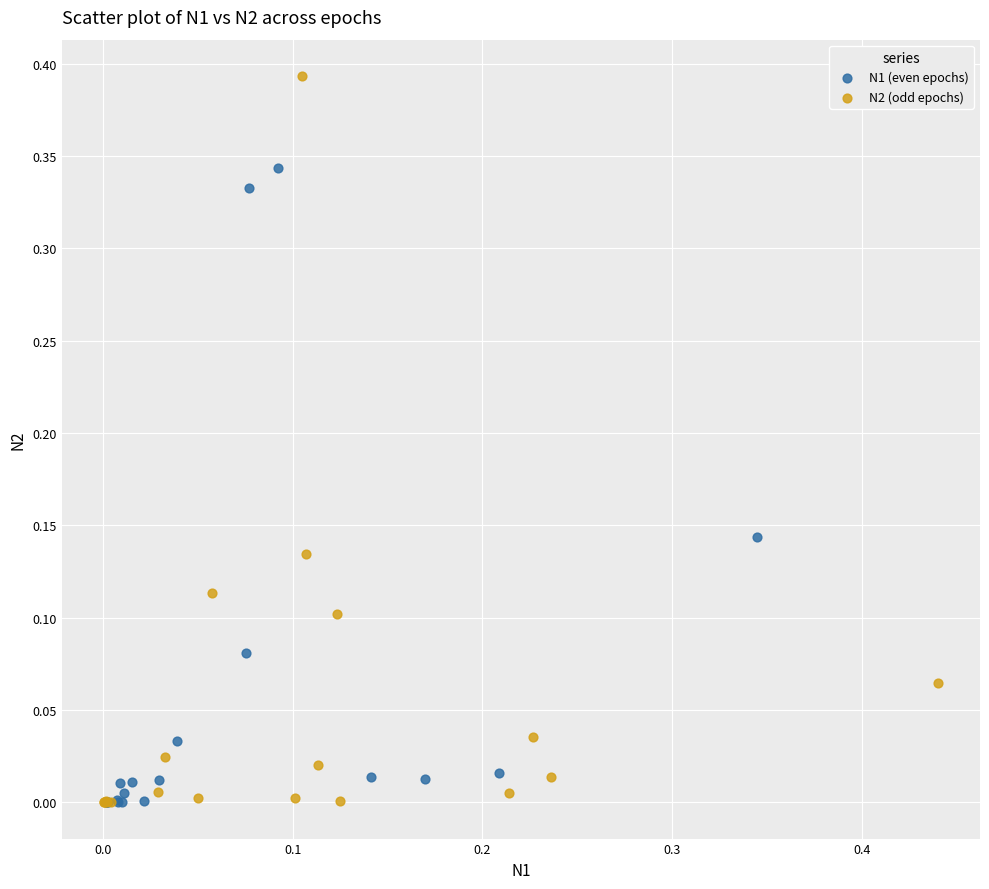

Which series has the largest Y range (max minus min)?

N2 (odd epochs)